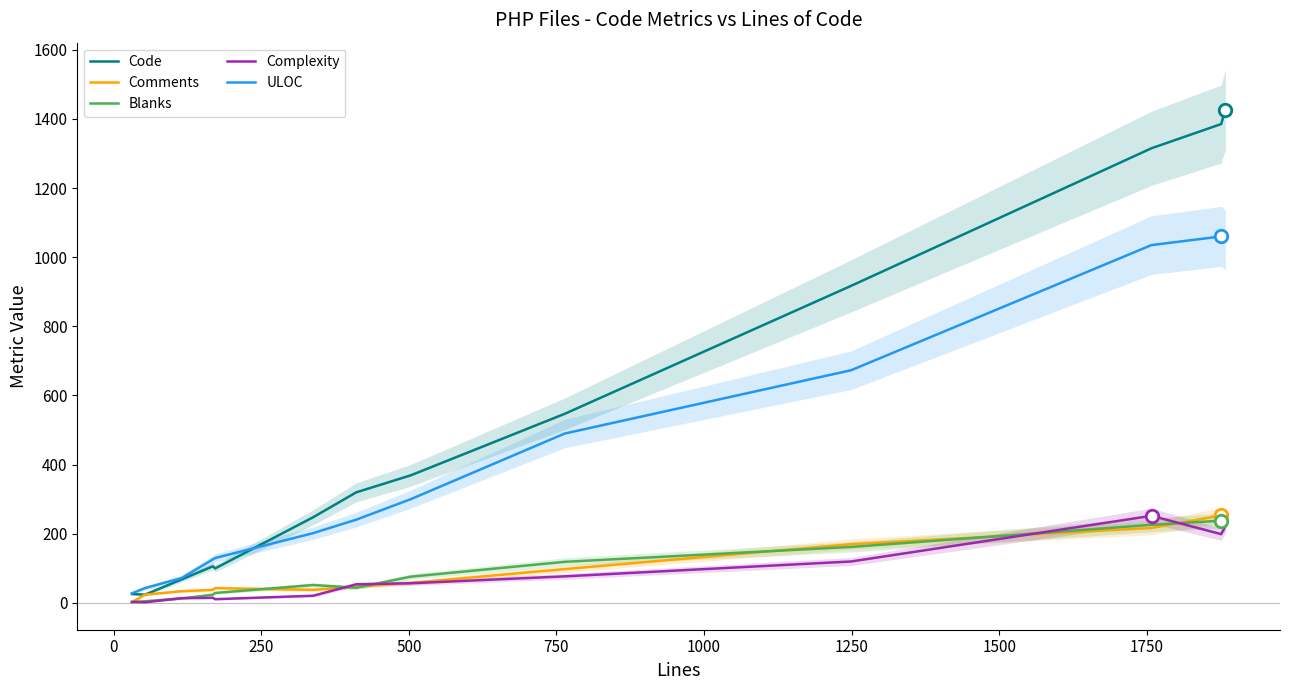

Rank the series by their maximum value, from highest to lowest.

Code, ULOC, Comments, Complexity, Blanks